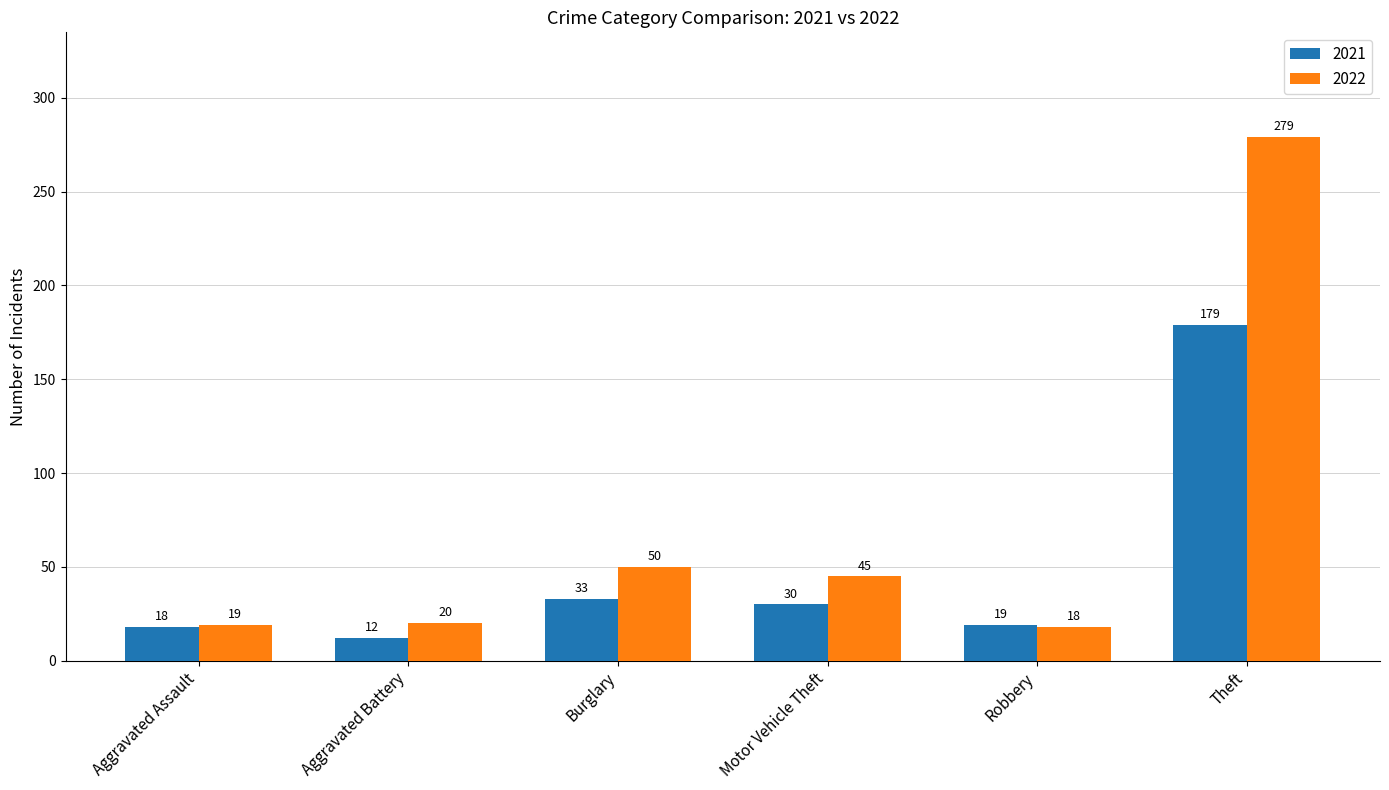

What position from the left is Burglary?

3